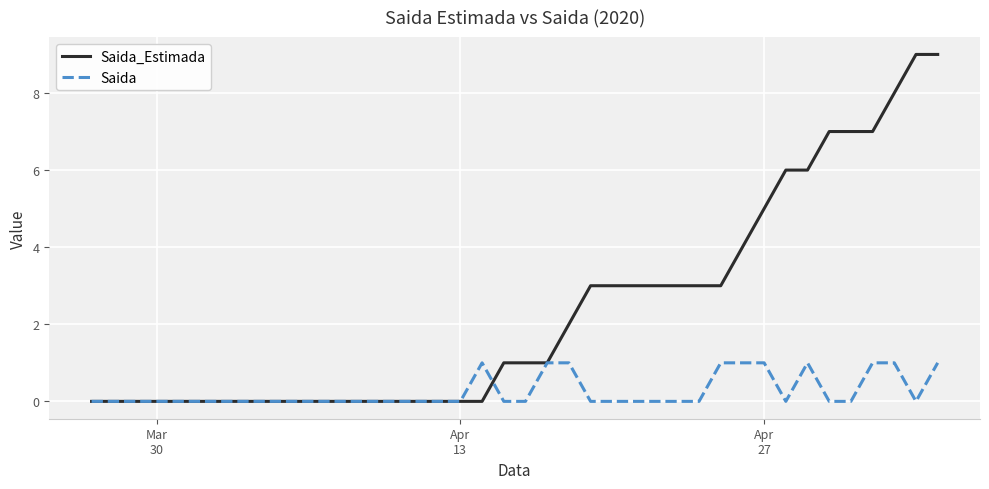

Which series has the widest spread of values?

Saida_Estimada